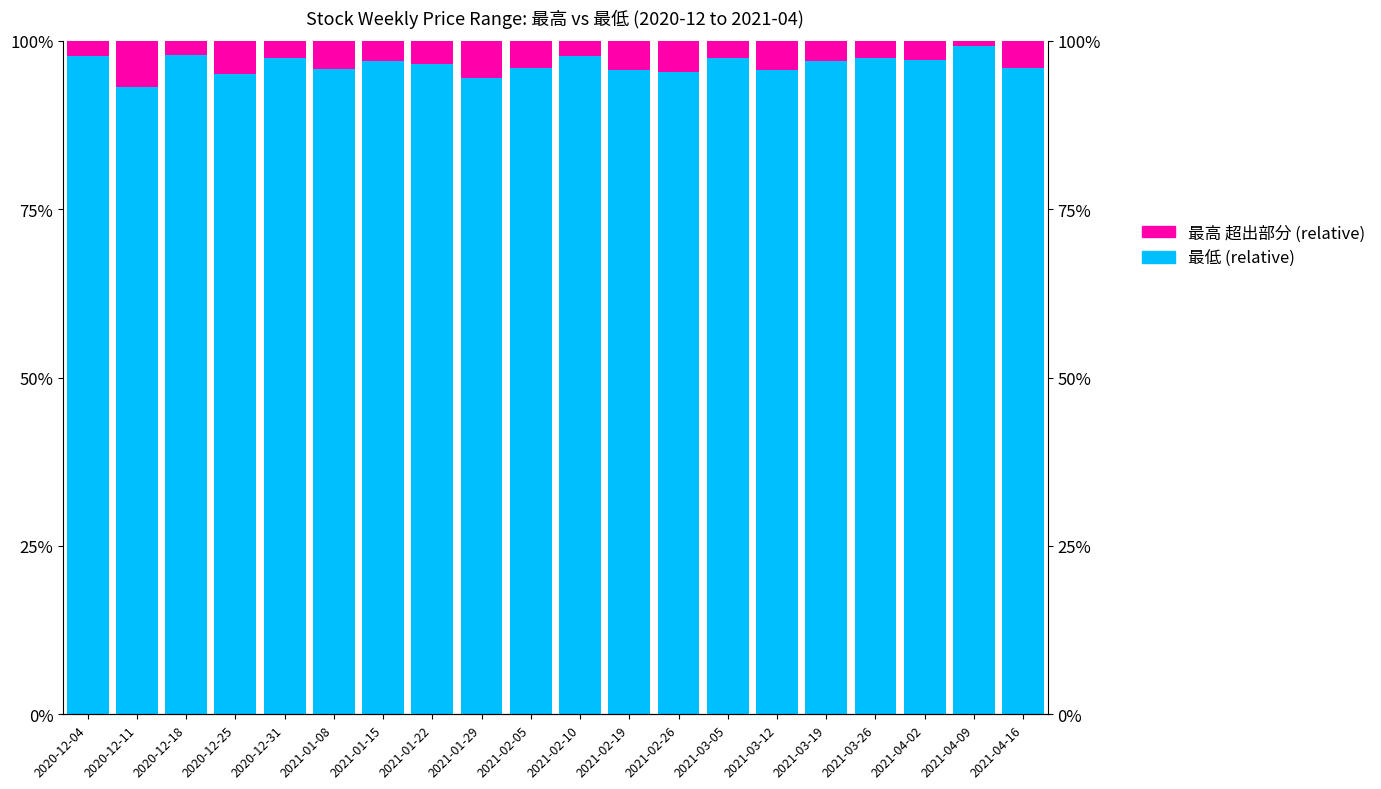

What is the label of the 14th bar from the left?

2021-03-05